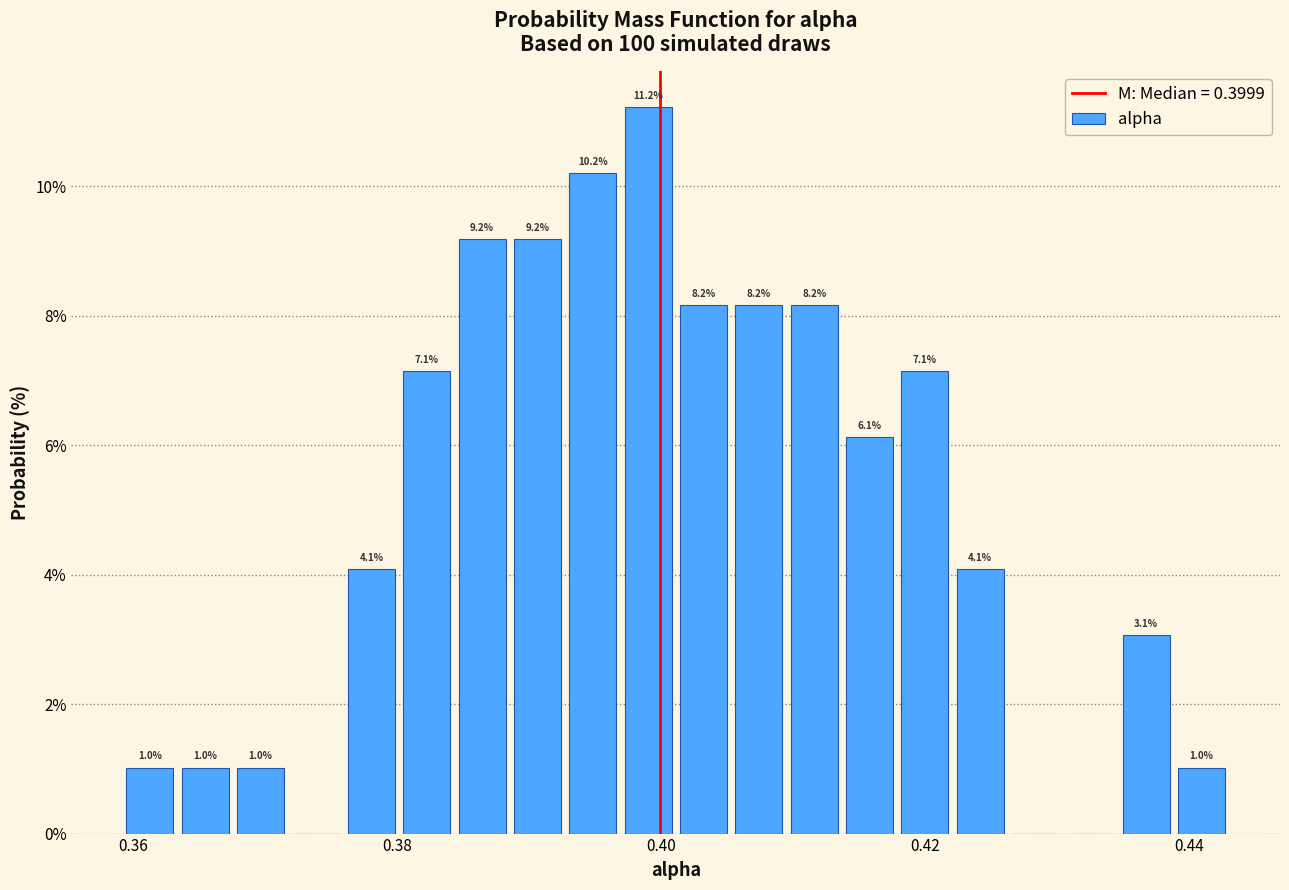

Around what value on the x-axis is the tallest bar? Give the approximate position of its centre, as read against the axis.

0.400